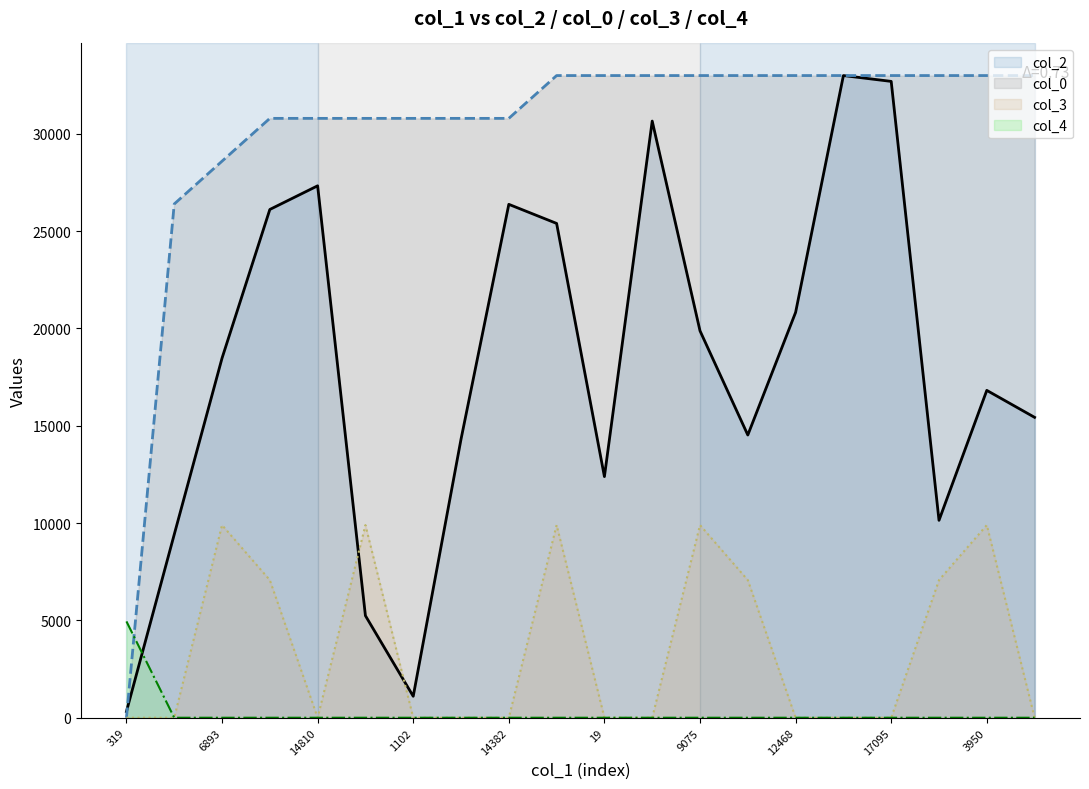

Is it true that col_2 equals 319.0 at 319?

True